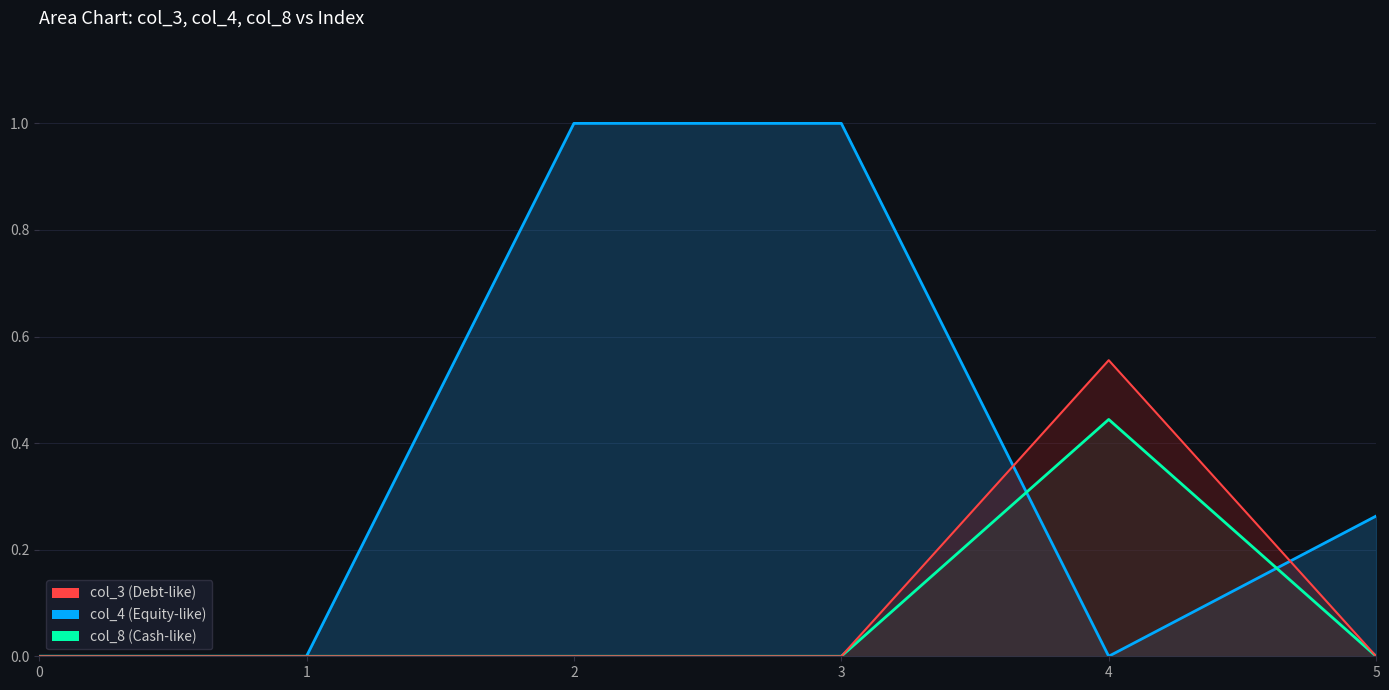

Does the chart have visible grid lines?

Yes